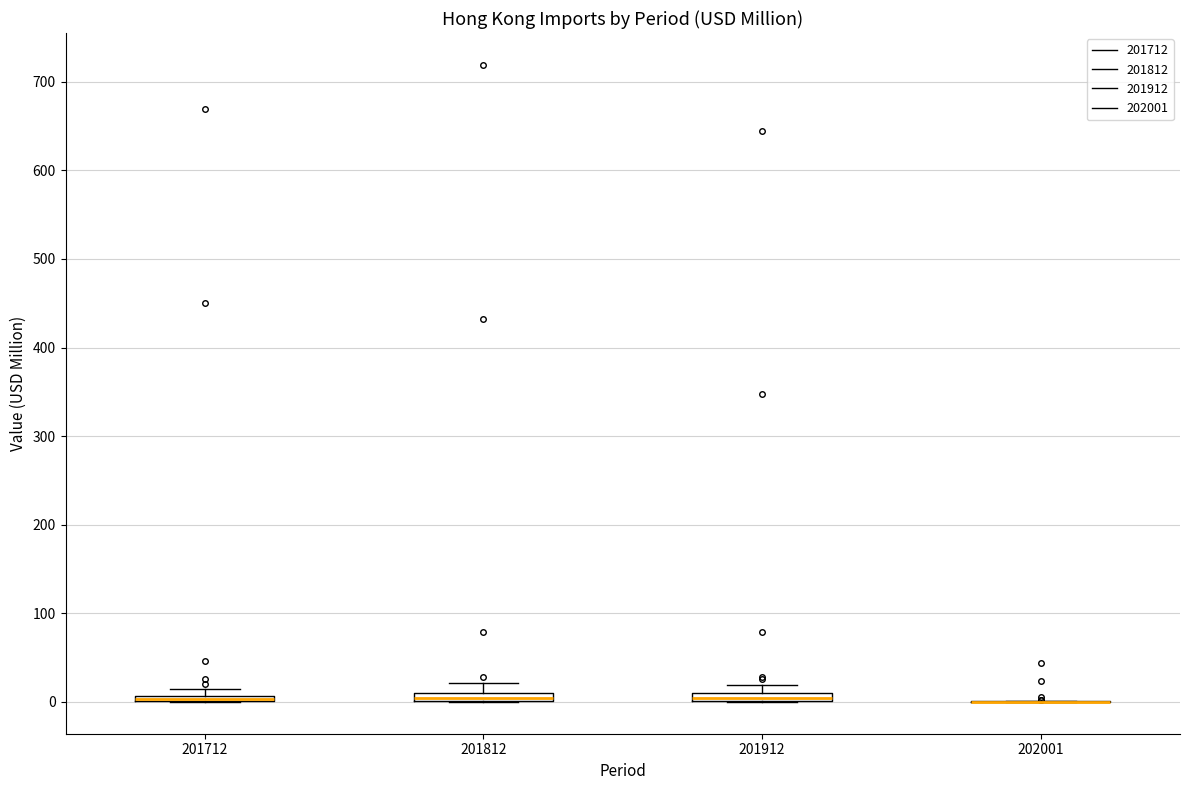

Where is the upper edge of the box at x = 201712 on the y-axis? The values are not printed on the chart, so give them approximately, as read against the axis.

10